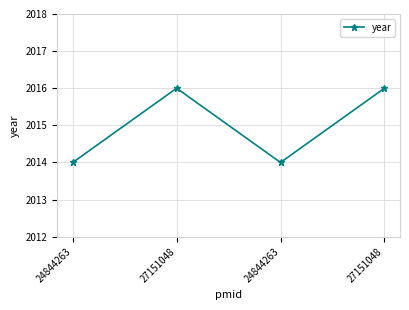

Rank the categories by value from lowest to highest.

24844263, 24844263, 27151048, 27151048